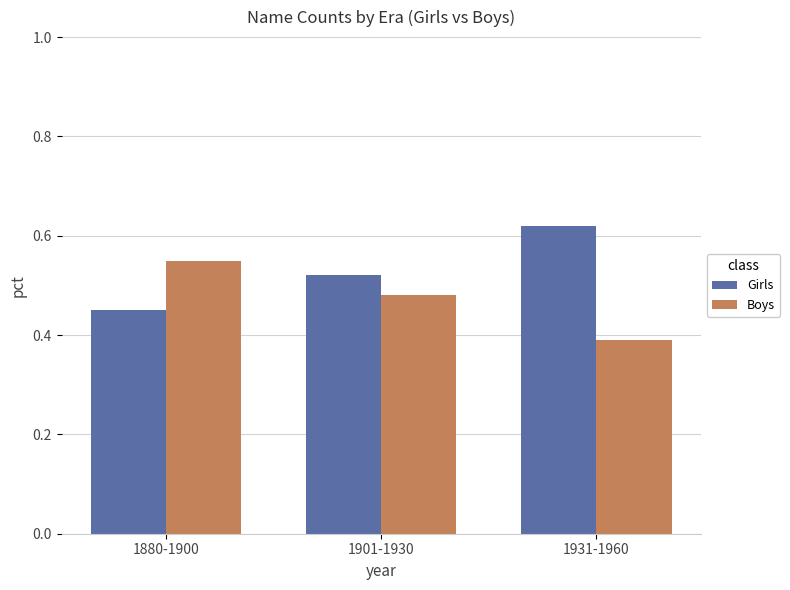

At which category does the chart reach its minimum across all series?

1931-1960